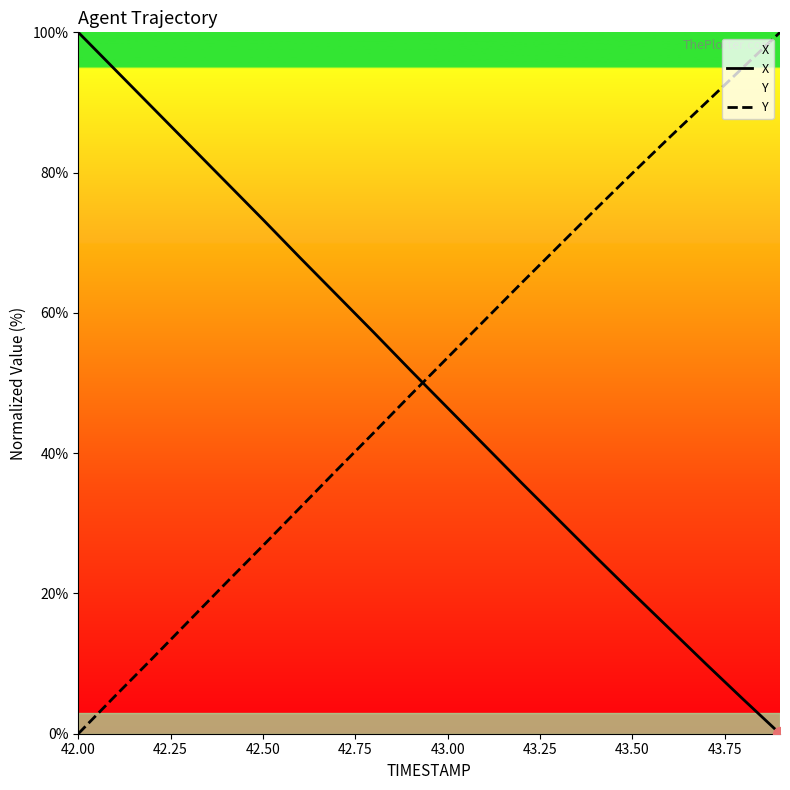

True or false: Y and X intersect in this chart.

True